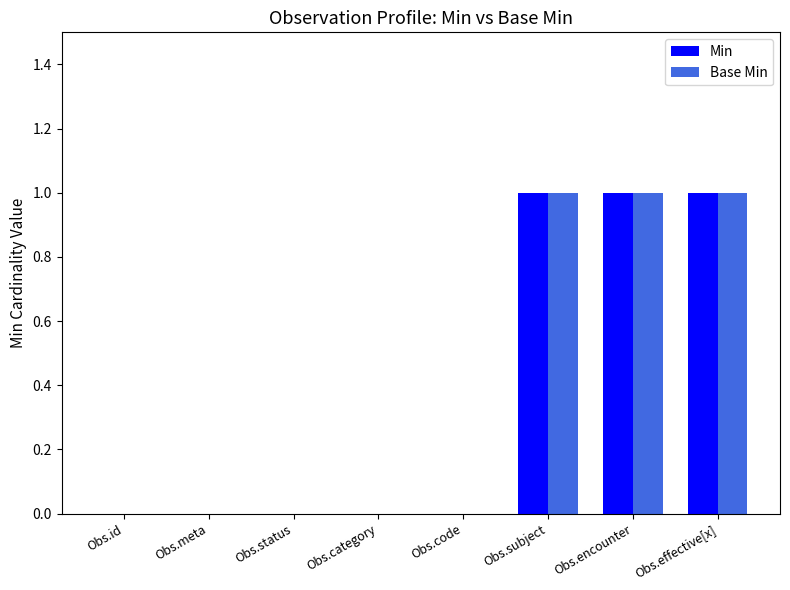

Count the number of data series in this chart.

2